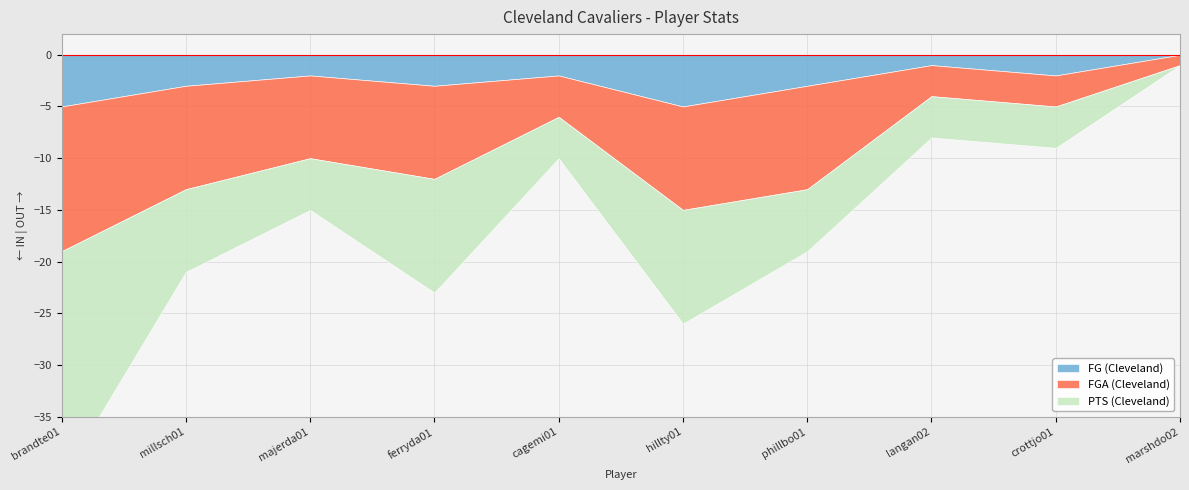

Which series has the largest total across all categories?

PTS (Cleveland)